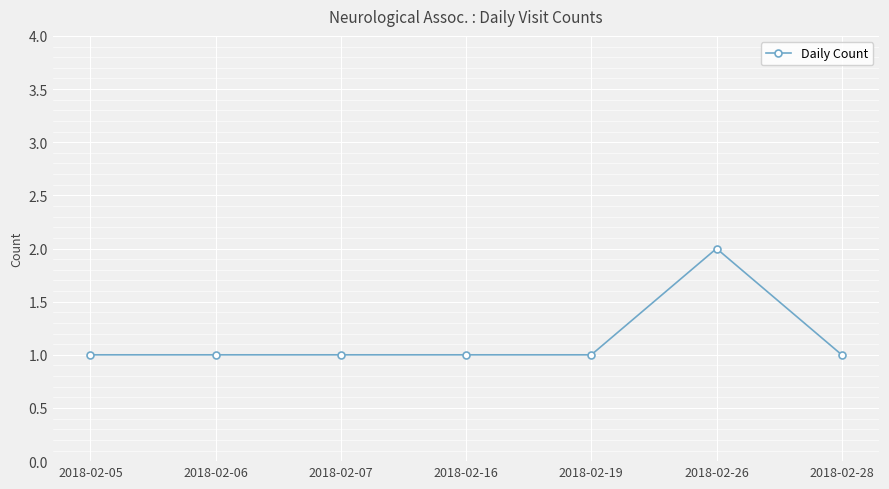

What is the greatest value displayed?

2